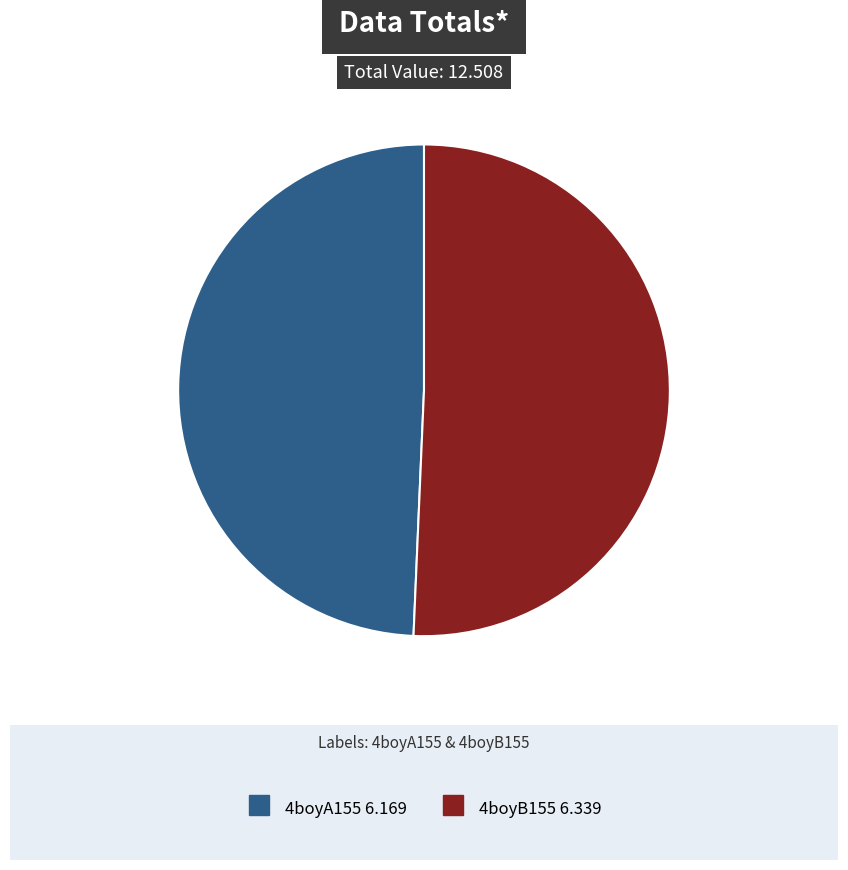

Between 4boyB155 and 4boyA155, which is larger?

4boyB155